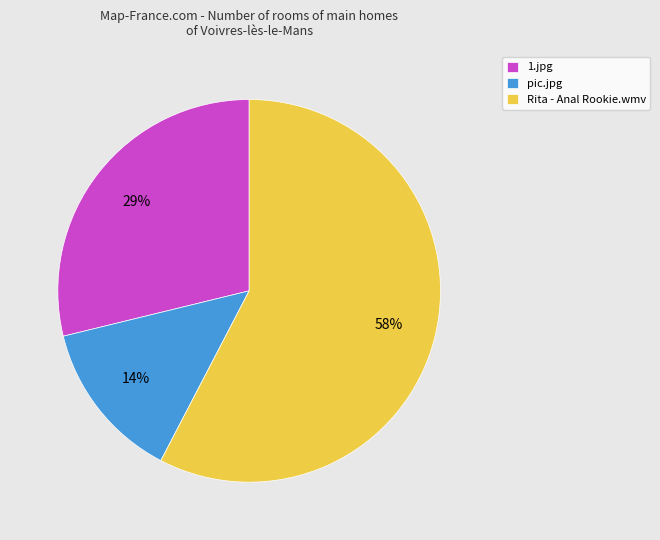

To the nearest percent, what percentage of the pie is pic.jpg?

14%